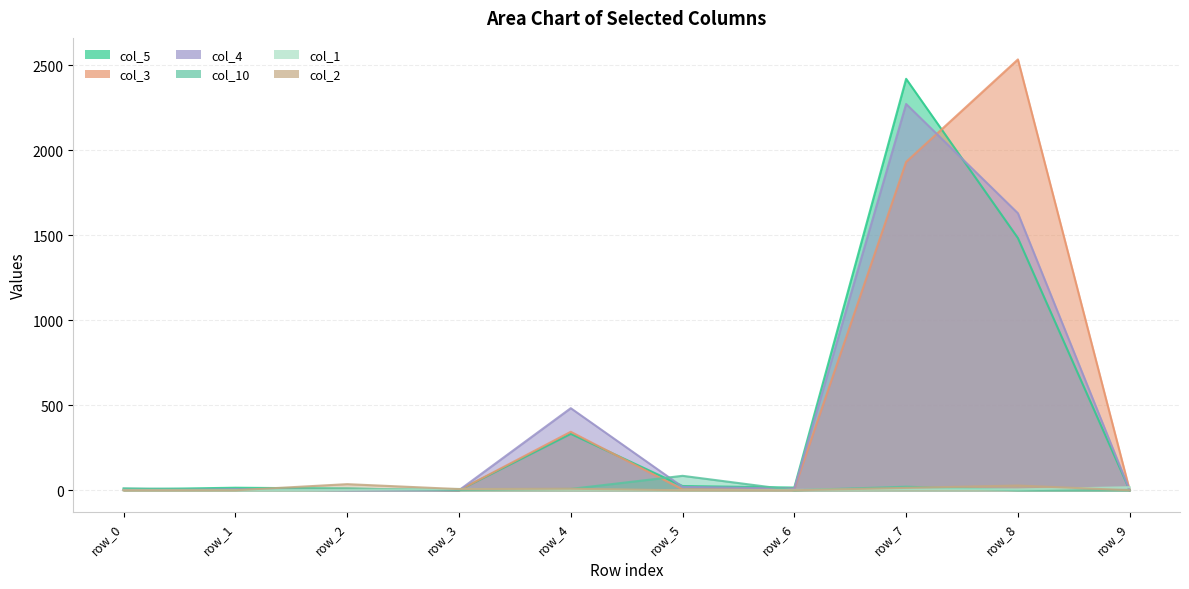

At which category does col_4 reach its first local peak?

row_1